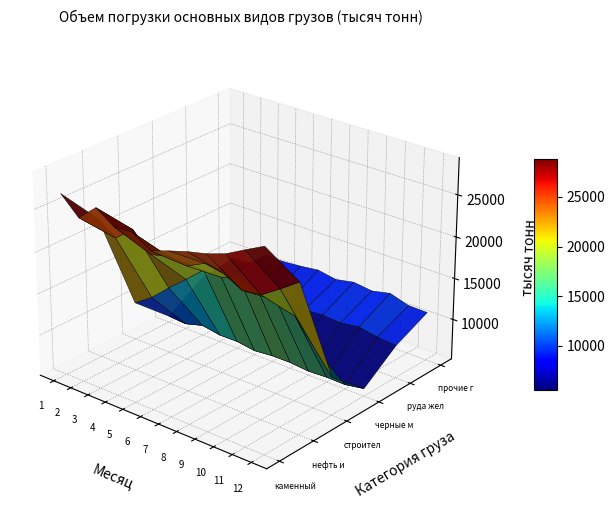

True or false: the data has more than 0 interior local peaks.

False